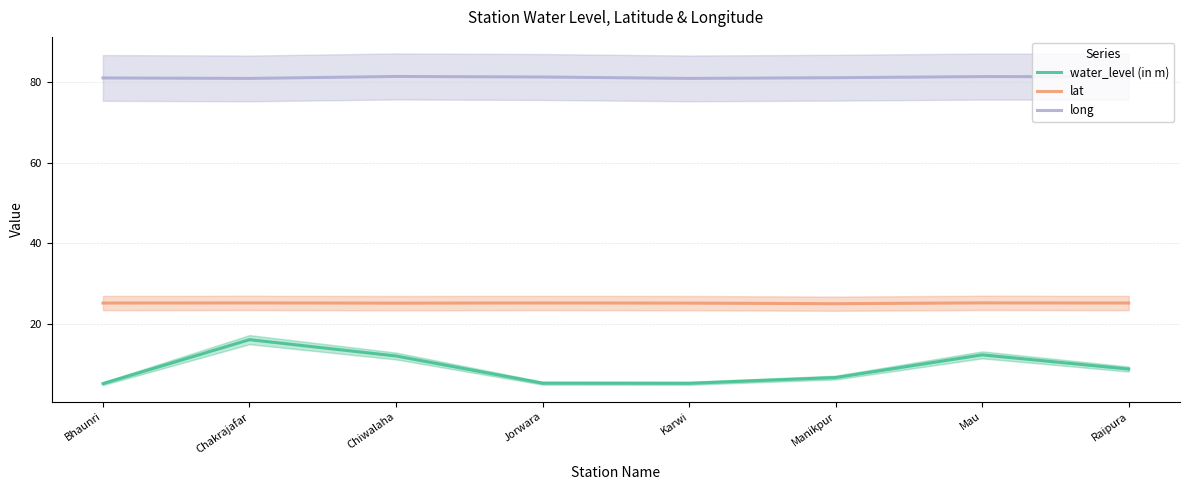

True or false: lat has a value of 11.3 at Raipura.

False